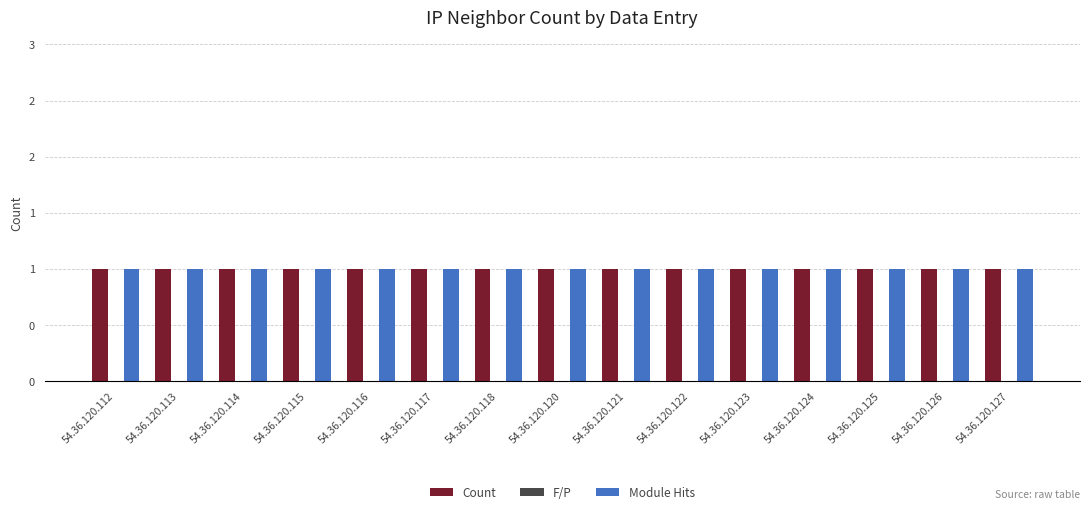

The Count series shows 1 at 54.36.120.113. True or false?

False